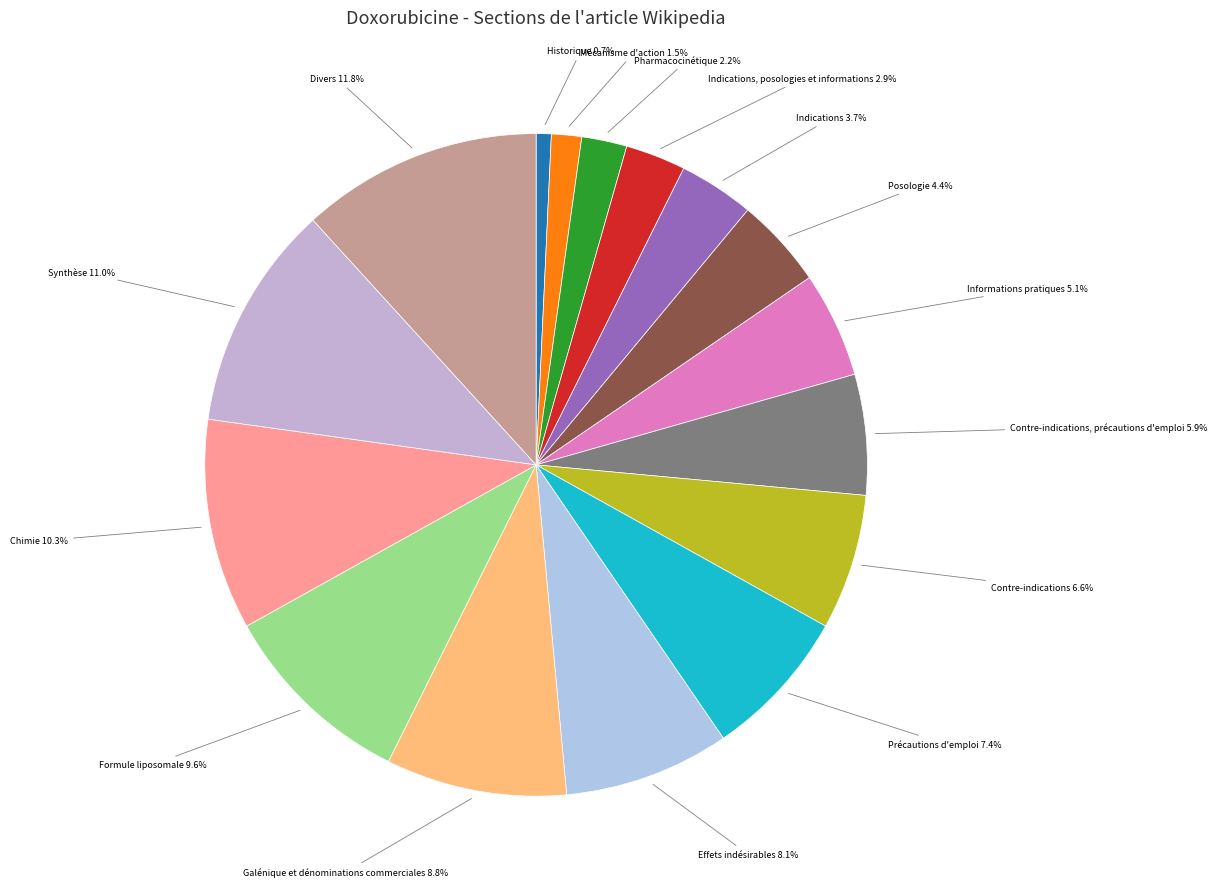

How many segments does this pie chart have?

16